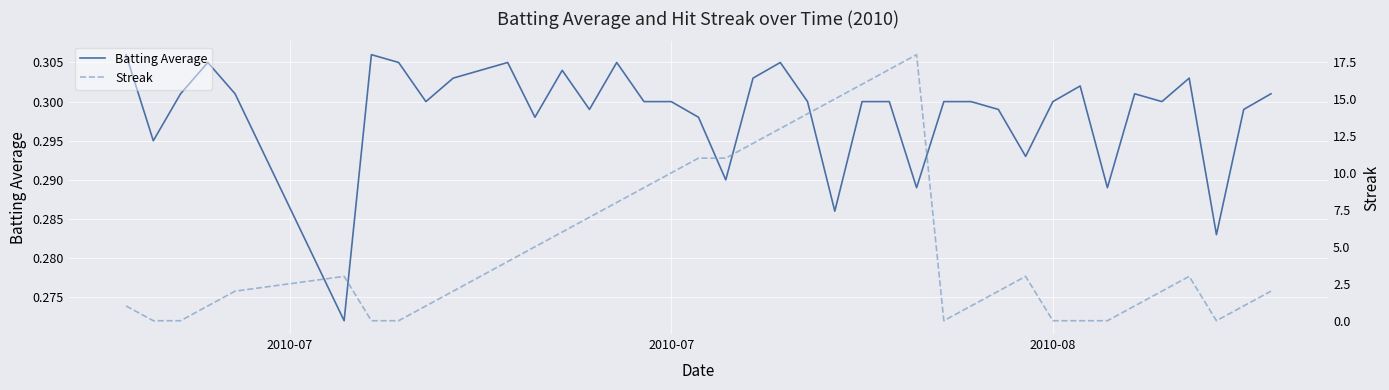

Reading right to left, extract all data points from this chart.

Batting Average: 0.3	0.3	0.3	0.3	0.3	0.3	0.3	0.3	0.3	0.3	0.3	0.3	0.3	0.3	0.3	0.3	0.3	0.3	0.3	0.3	0.3	0.3	0.3	0.3	0.3	0.3	0.3	0.3	0.3	0.3	0.3	0.3	0.3	0.3	0.3	0.3	0.3	0.3	0.3	0.3
Streak: 2.0	1.0	0.0	3.0	2.0	1.0	0.0	0.0	0.0	3.0	2.0	1.0	0.0	18.0	17.0	16.0	15.0	14.0	13.0	12.0	11.0	11.0	10.0	9.0	8.0	7.0	6.0	5.0	4.0	3.0	2.0	1.0	0.0	0.0	3.0	2.0	1.0	0.0	0.0	1.0